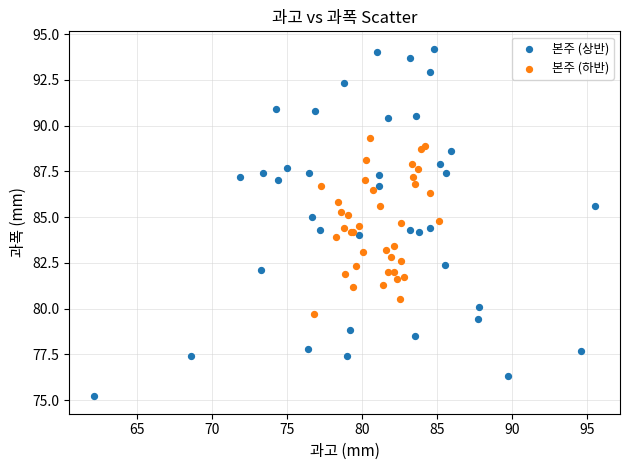

Which series contains the lowest Y value?

본주 (상반)